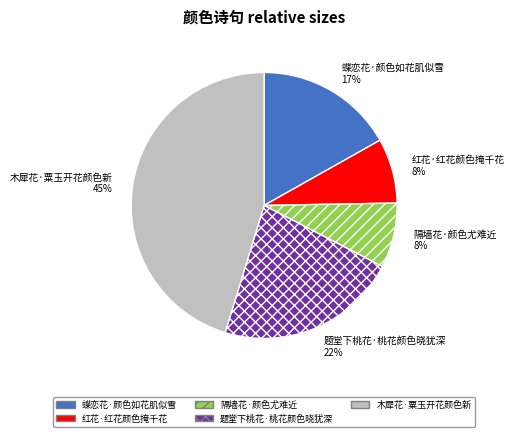

How many slices are in this pie chart?

5